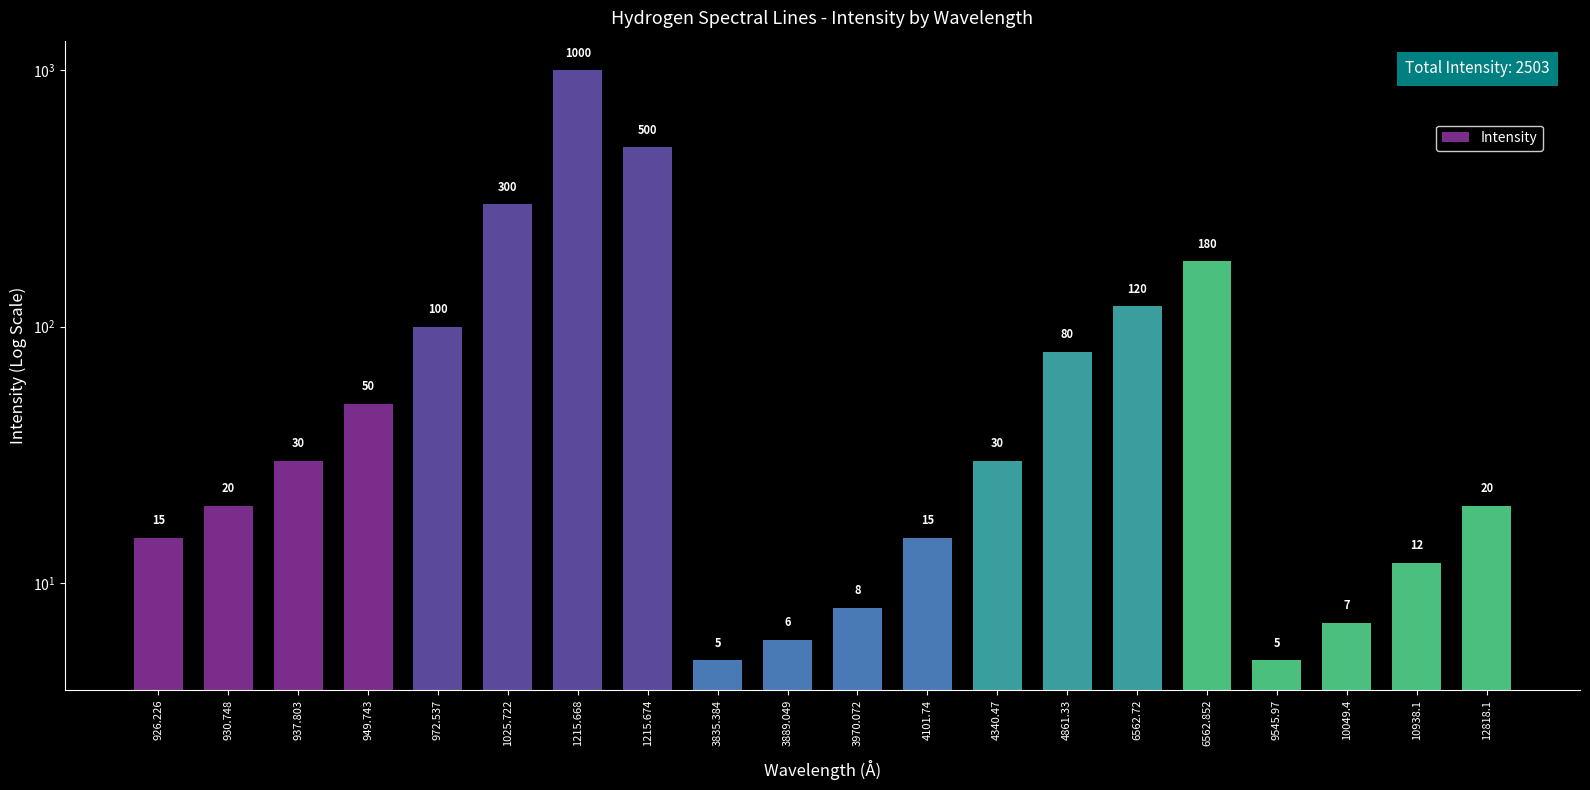

What position from the right is 3889.049?

11